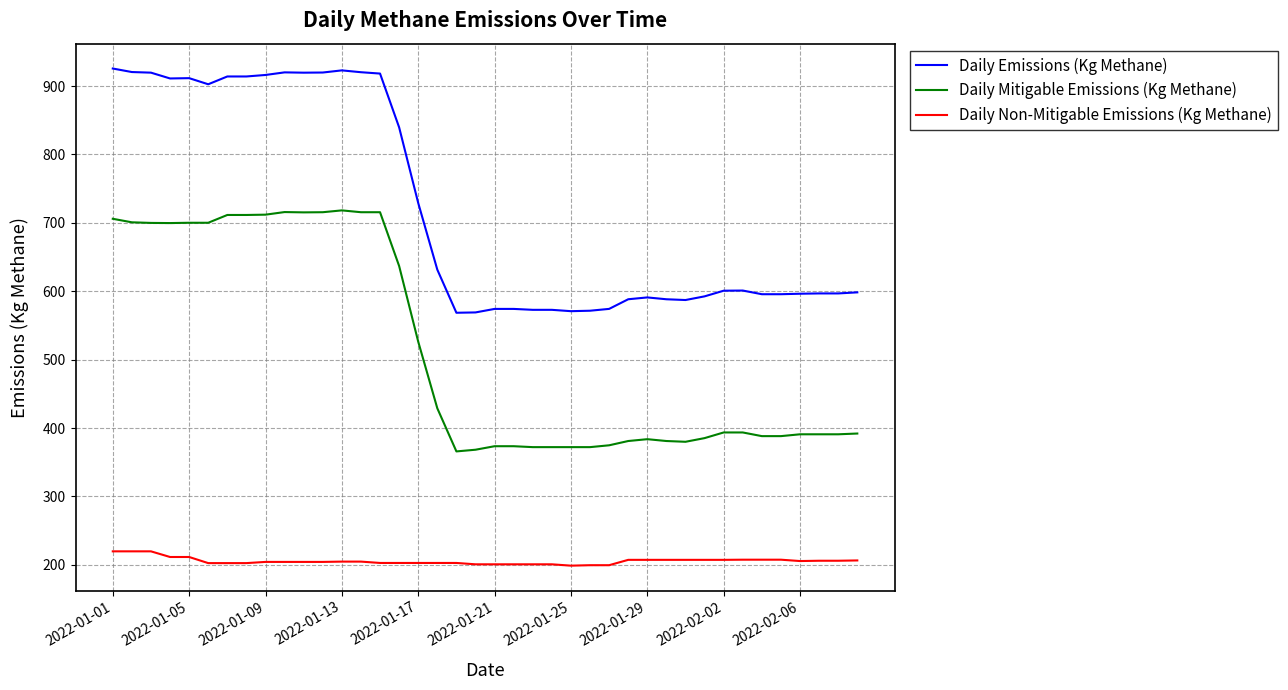

True or false: Daily Emissions (Kg Methane) and Daily Non-Mitigable Emissions (Kg Methane) cross at least once.

False